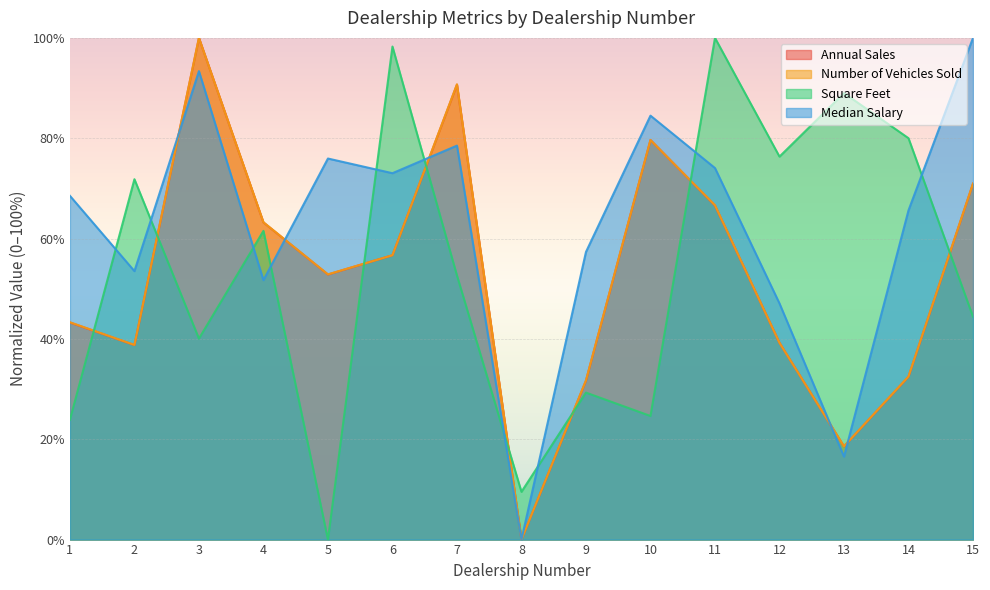

Rank the categories by Annual Sales value from lowest to highest.

8, 13, 9, 14, 2, 12, 1, 5, 6, 4, 11, 15, 10, 7, 3